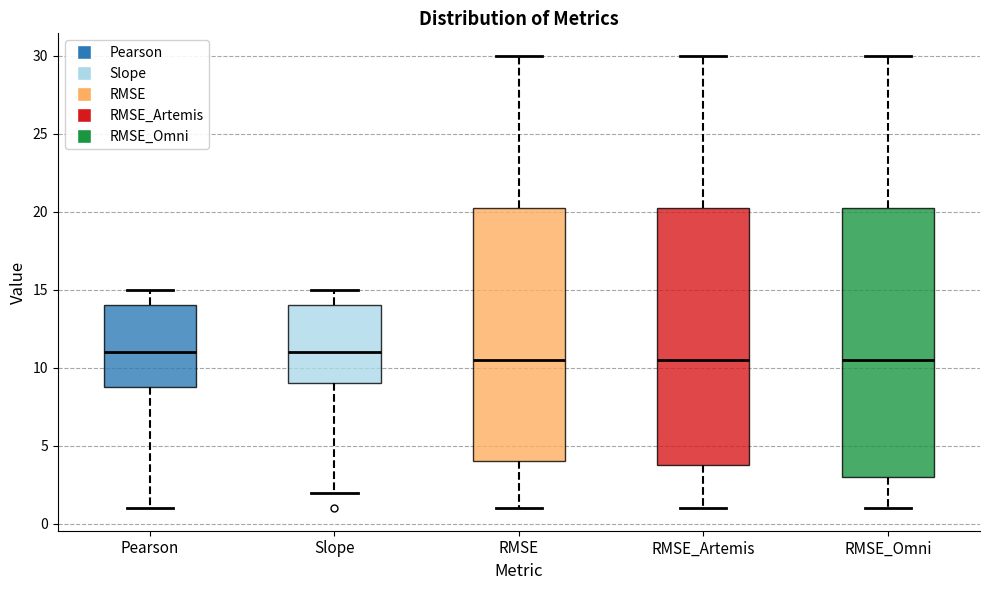

Where is the lower edge of the box for RMSE on the y-axis? The values are not printed on the chart, so give them approximately, as read against the axis.

4.0